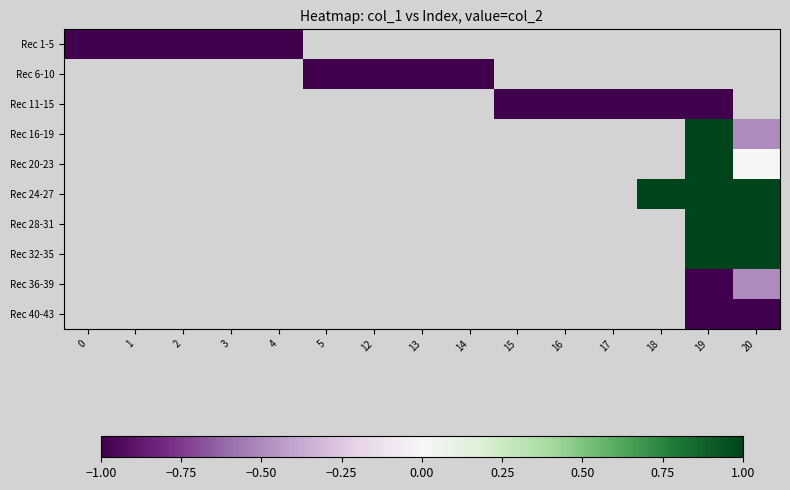

At 14, list the series in order from smallest to largest.

Rec 1-5, Rec 6-10, Rec 11-15, Rec 16-19, Rec 20-23, Rec 24-27, Rec 28-31, Rec 32-35, Rec 36-39, Rec 40-43